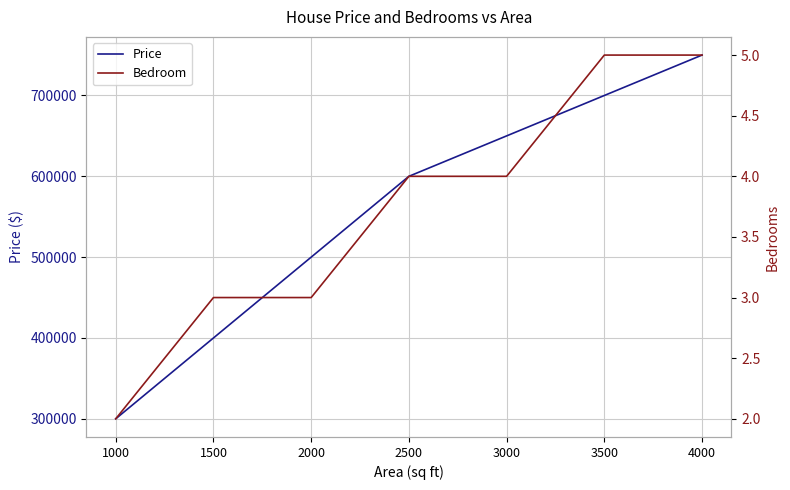

Between 1500 and 3000, which series saw the biggest shift?

Price